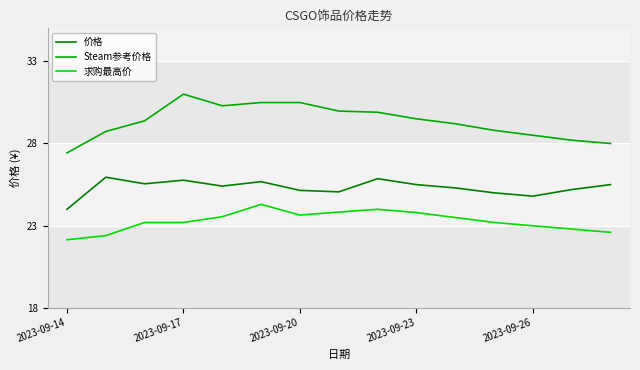

True or false: Steam参考价格 and 求购最高价 intersect in this chart.

False